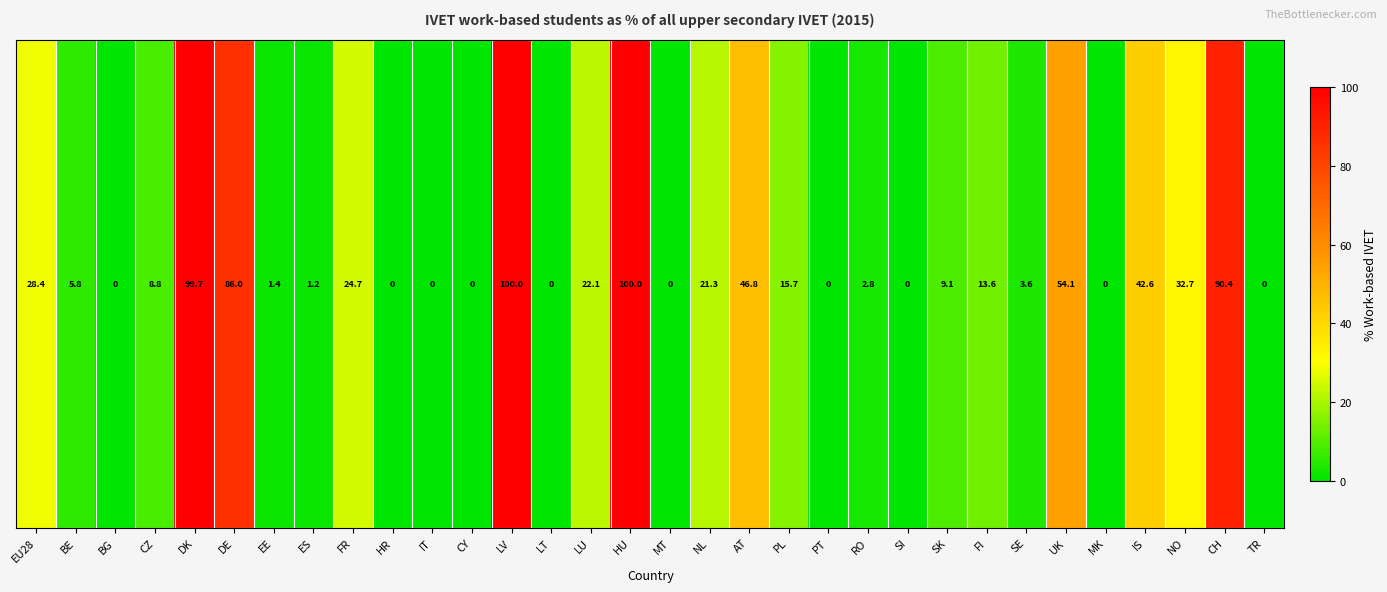

Reading left to right, what are all the values shown in this chart?

EU28=28.4	BE=5.8	BG=0.0	CZ=8.8	DK=99.7	DE=86.0	EE=1.4	ES=1.2	FR=24.7	HR=0.0	IT=0.0	CY=0.0	LV=100.0	LT=0.0	LU=22.1	HU=100.0	MT=0.0	NL=21.3	AT=46.8	PL=15.7	PT=0.0	RO=2.8	SI=0.0	SK=9.1	FI=13.6	SE=3.6	UK=54.1	MK=0.0	IS=42.6	NO=32.7	CH=90.4	TR=0.0